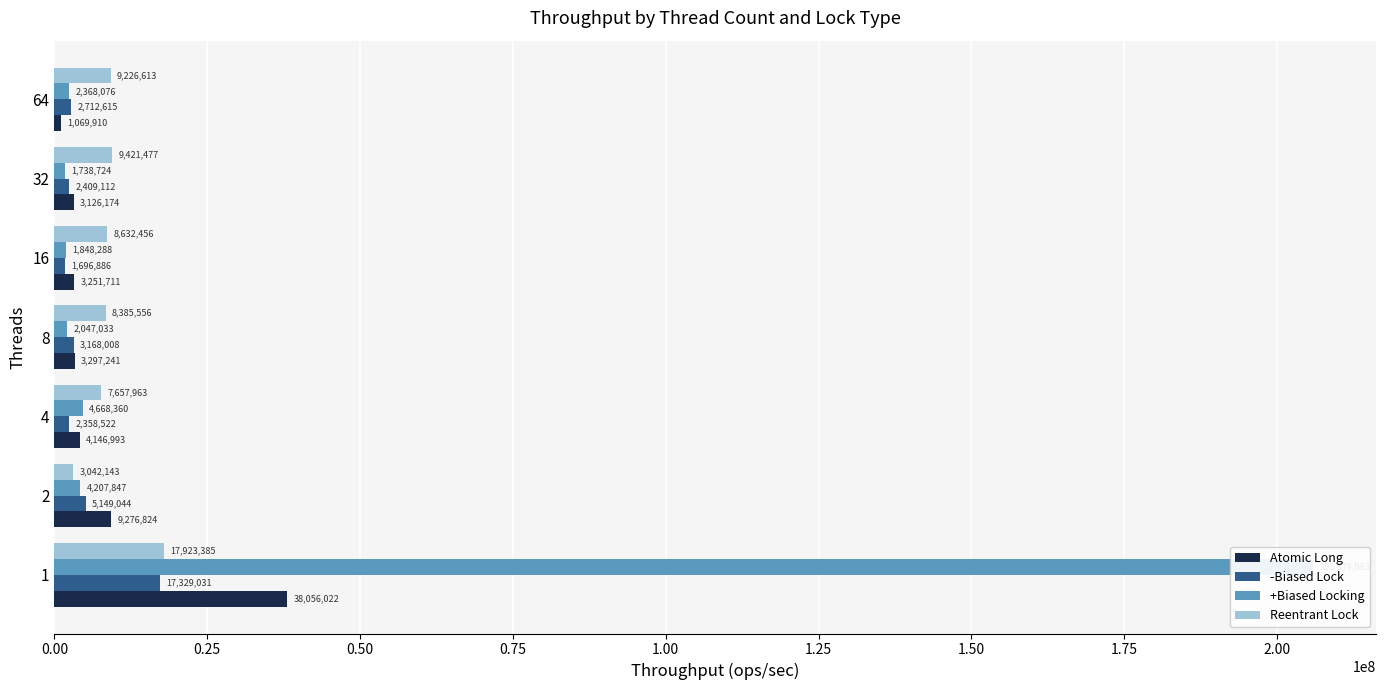

Rank the categories by Reentrant Lock value from lowest to highest.

0.25, 0.50, 0.75, 1.00, 1.50, 1.25, 0.00